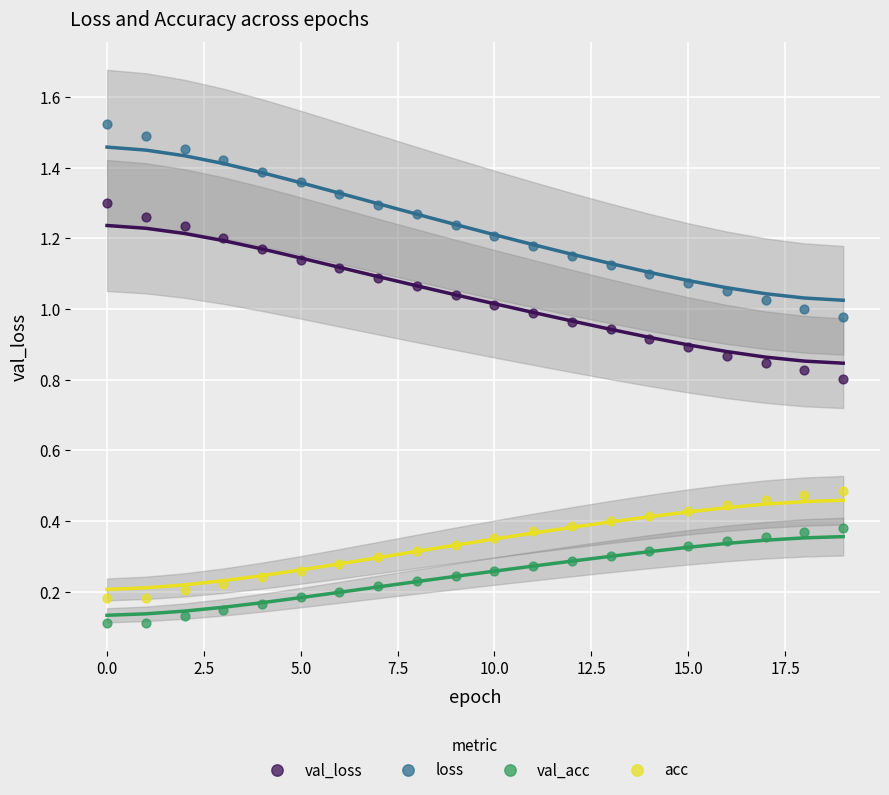

Which series has the largest Y range (max minus min)?

loss